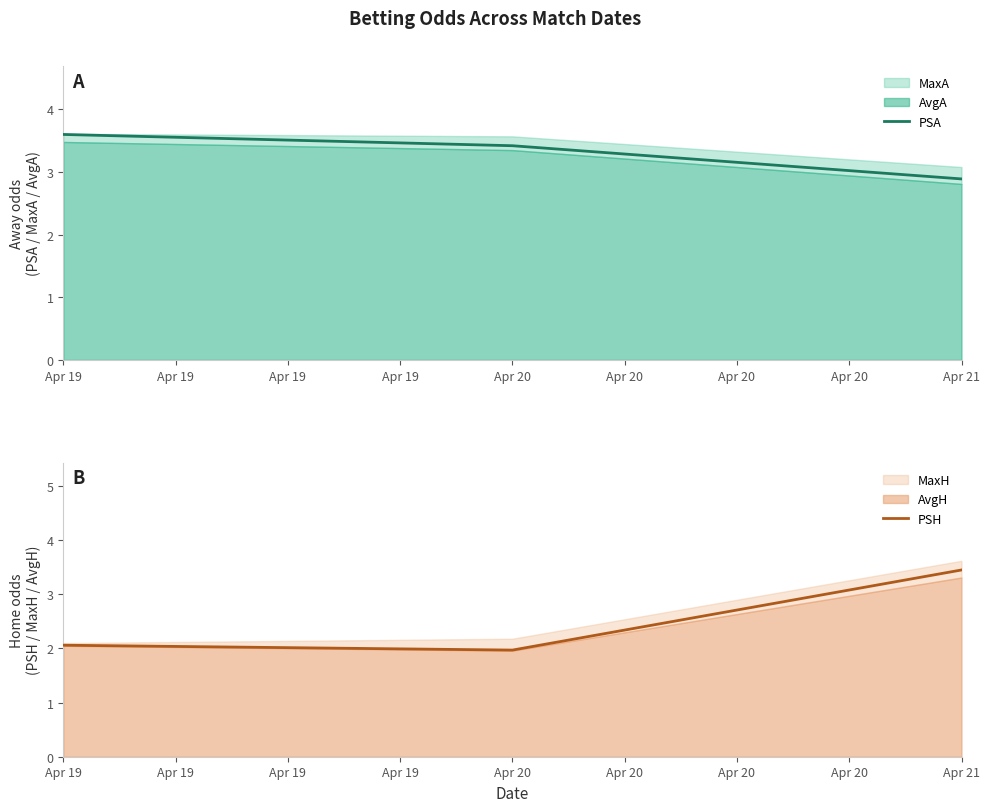

What is the maximum value for PSH?

3.5